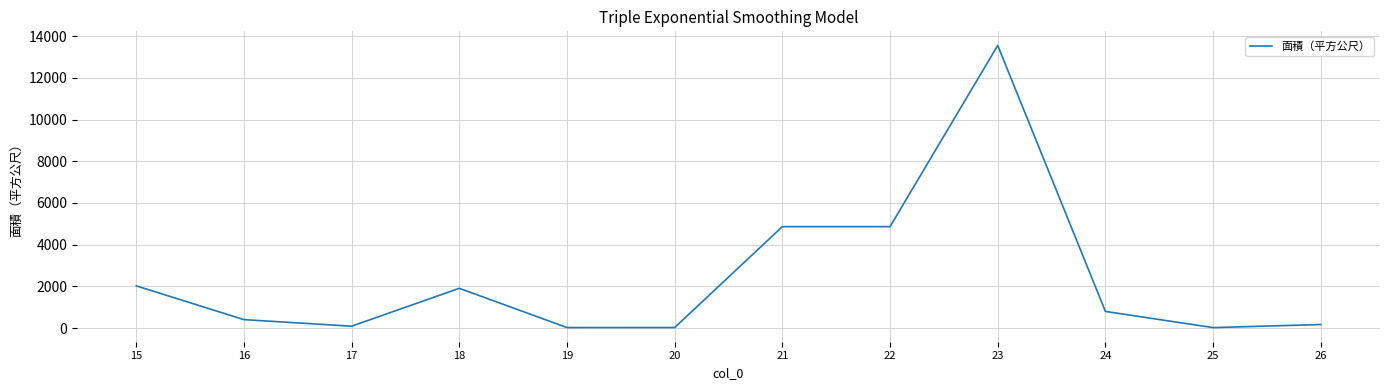

Between 25 and 24, which is larger?

24